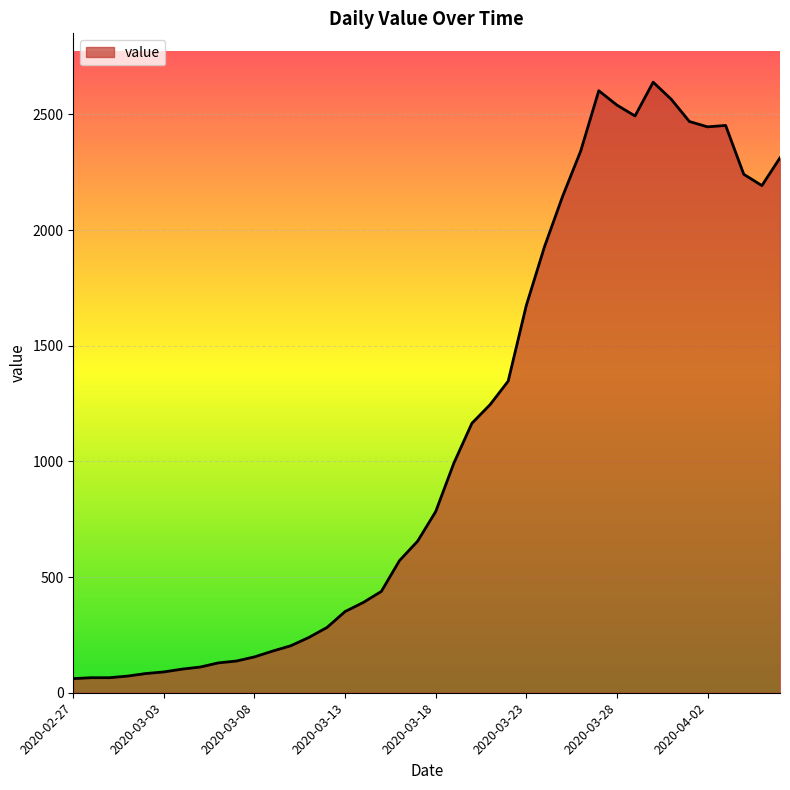

What is the maximum value shown in the chart?

2639